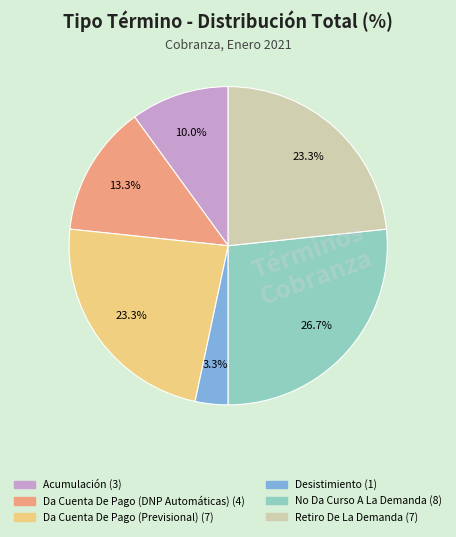

The No Da Curso A La Demanda slice represents 27% of the pie. True or false?

True